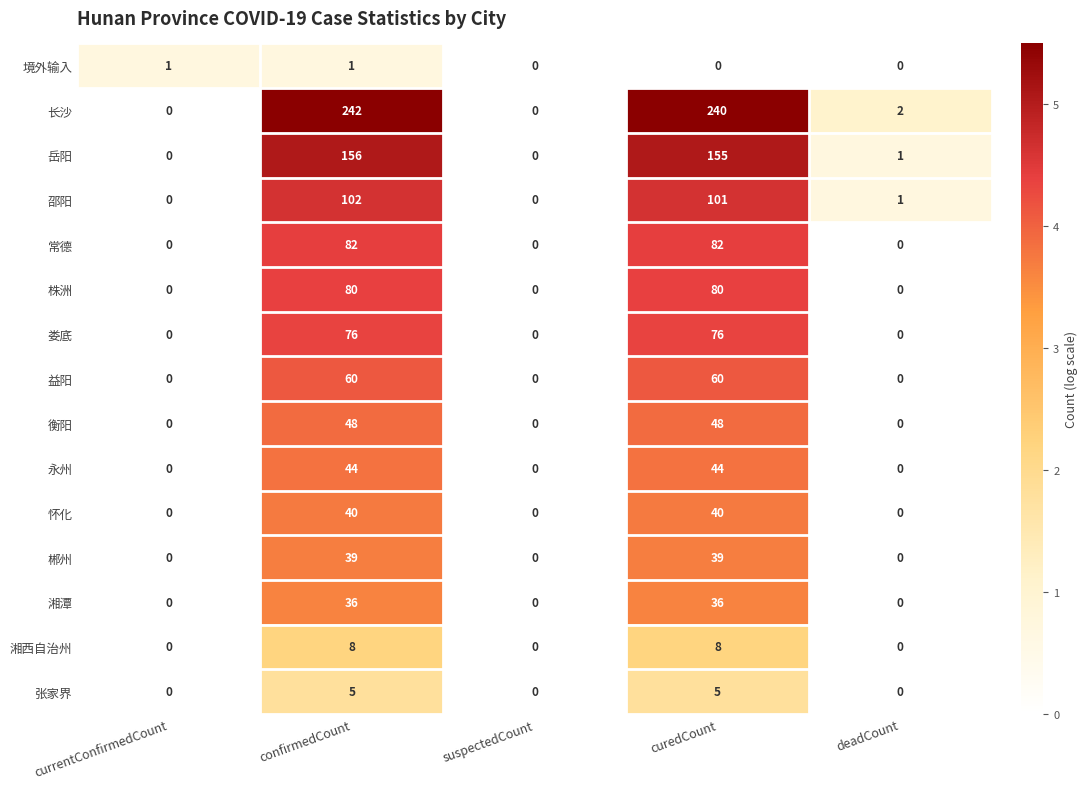

Is it true that 永州 equals 0 at currentConfirmedCount?

True